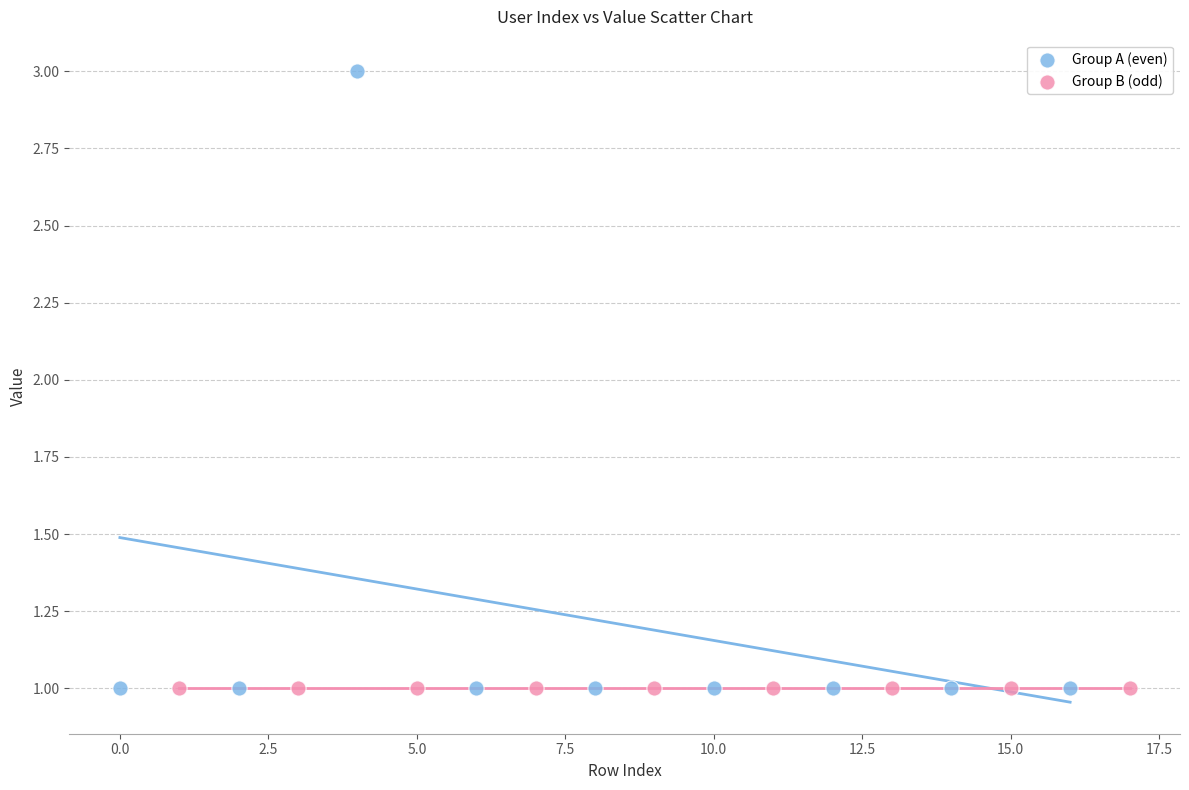

Which series reaches the maximum Y coordinate?

Group A (even)